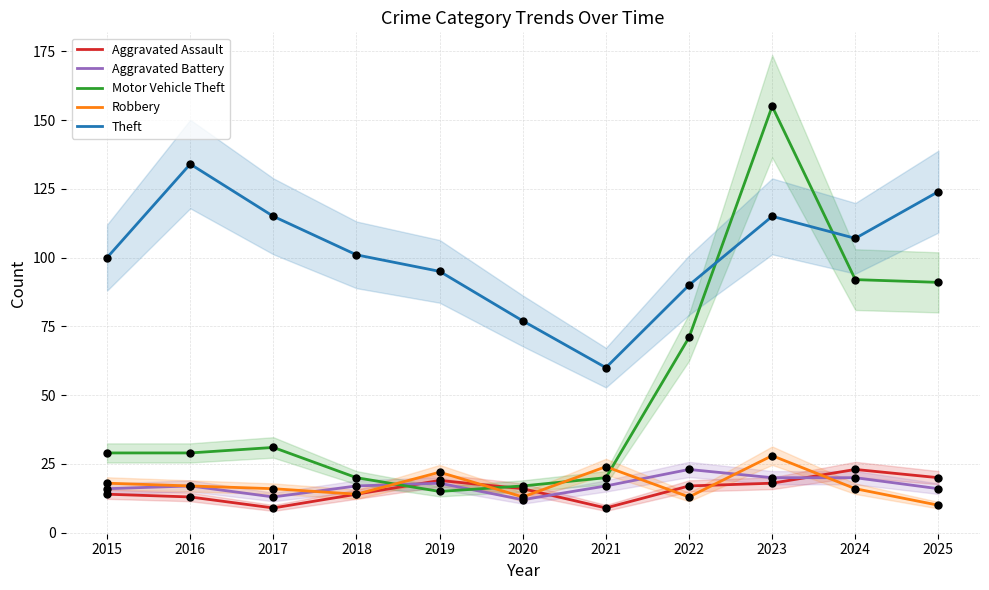

Is the value of Robbery at 2020 greater than the value of Aggravated Battery at 2024?

No